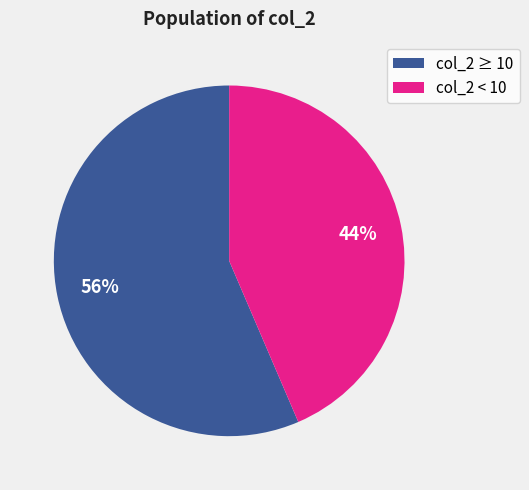

Is there a majority slice in this chart?

Yes